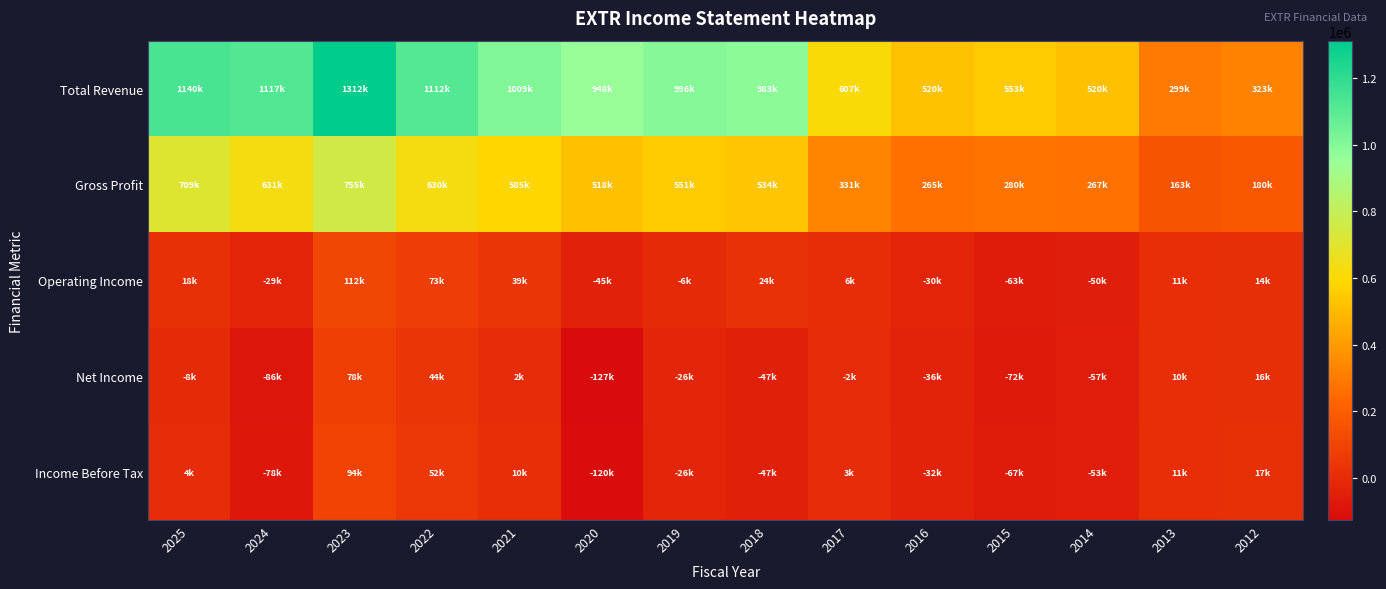

Reading left to right, extract all data points from this chart.

Total Revenue: 2025=1140100	2024=1117200	2023=1312500	2022=1112300	2021=1009400	2020=948000	2019=995800	2018=983100	2017=607100	2016=519800	2015=552900	2014=519600	2013=299300	2012=322700
Gross Profit: 2025=709100	2024=630800	2023=754700	2022=629900	2021=585100	2020=517800	2019=551200	2018=534500	2017=331000	2016=265400	2015=279700	2014=267300	2013=162600	2012=179800
Operating Income: 2025=18400	2024=-28900	2023=111600	2022=72900	2021=39000	2020=-44800	2019=-6200	2018=23800	2017=6000	2016=-30000	2015=-63000	2014=-50200	2013=10900	2012=13900
Net Income: 2025=-7500	2024=-86000	2023=78100	2022=44300	2021=1900	2020=-126800	2019=-25900	2018=-46800	2017=-1700	2016=-36400	2015=-71600	2014=-57300	2013=9700	2012=15900
Income Before Tax: 2025=4300	2024=-77500	2023=94100	2022=52200	2021=10200	2020=-120500	2019=-25900	2018=-46600	2017=2600	2016=-32000	2015=-66800	2014=-53100	2013=11400	2012=17100